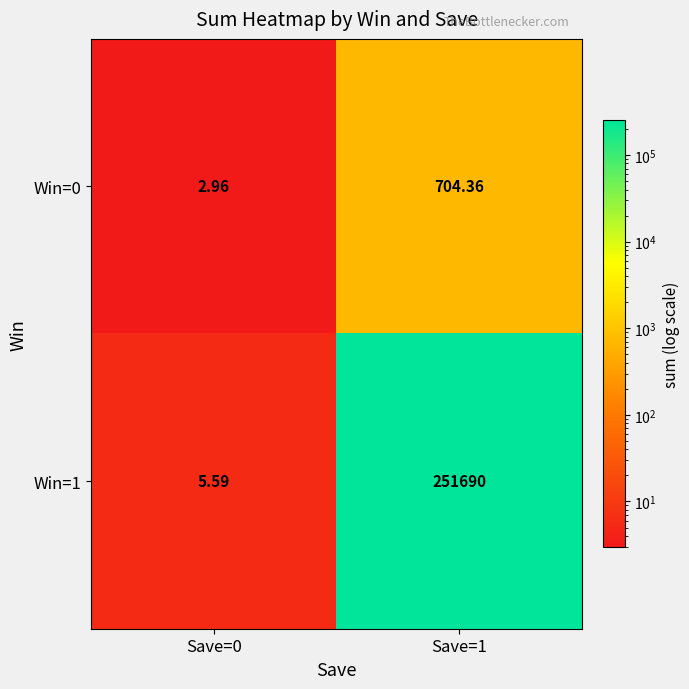

Is the value of Win=1 at Save=0 greater than the value of Win=0 at Save=1?

No